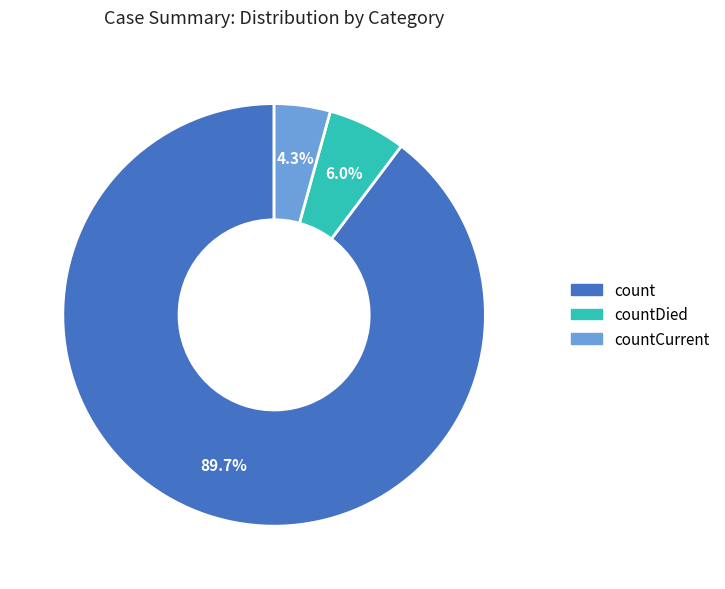

Is there any slice that represents more than half of the pie?

Yes